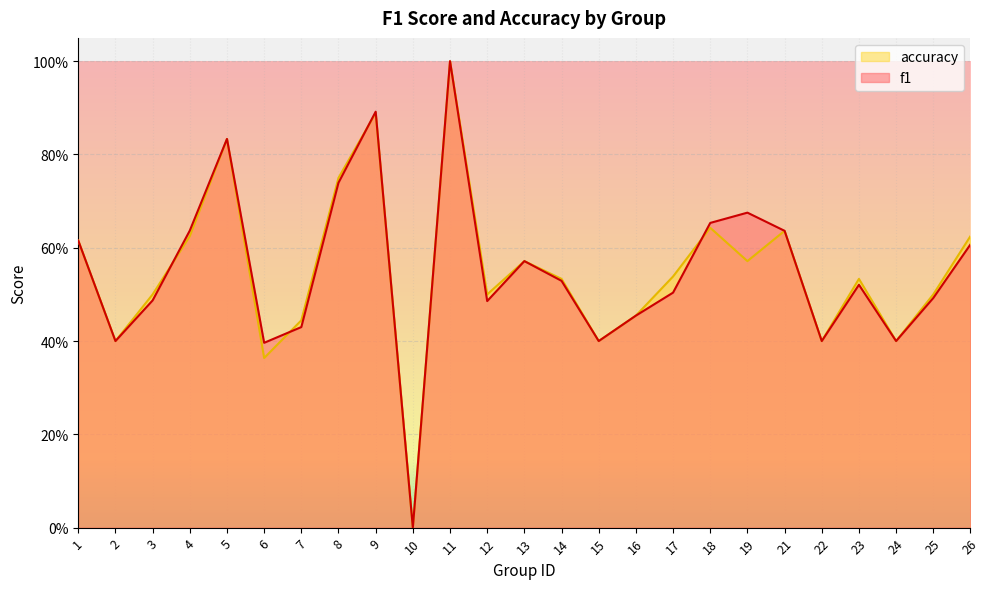

Where do accuracy and f1 first cross each other?

3 and 4